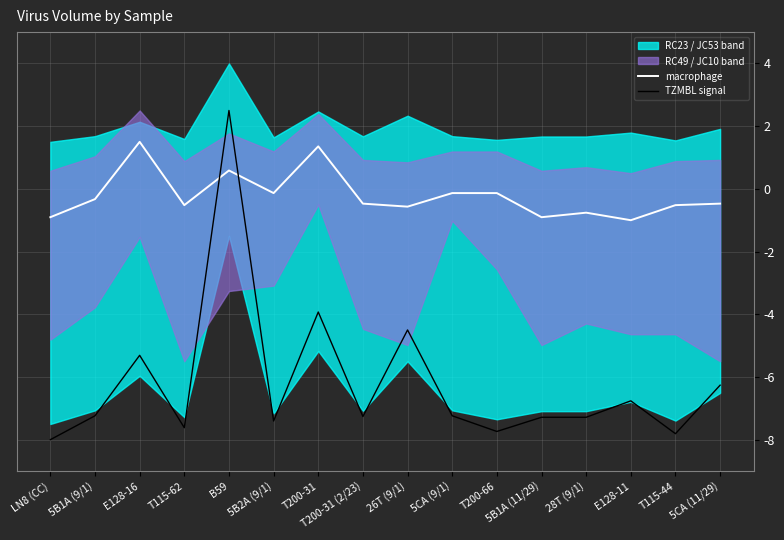

Which series has the largest total across all categories?

macrophage